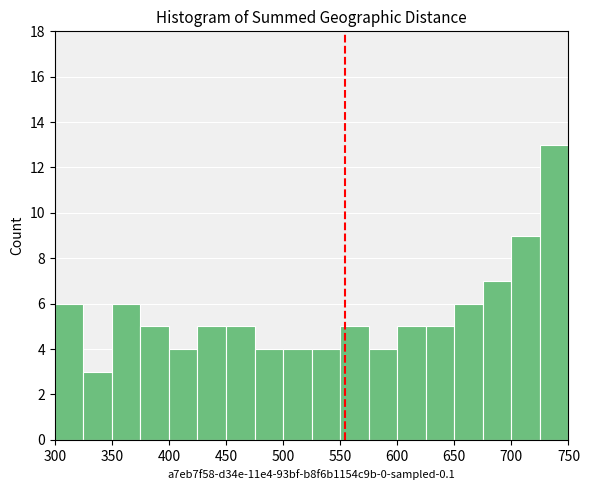

Reading left to right, list every bar in this chart as the range it spans on the x-axis followed by its height. The values are not printed on the chart, so give them approximately, as read against the axis.

300 to 325: 6
325 to 350: 3
350 to 375: 6
375 to 400: 5
400 to 425: 4
425 to 450: 5
450 to 475: 5
475 to 500: 4
500 to 525: 4
525 to 550: 4
550 to 575: 5
575 to 600: 4
600 to 625: 5
625 to 650: 5
650 to 675: 6
675 to 700: 7
700 to 725: 9
725 to 750: 13